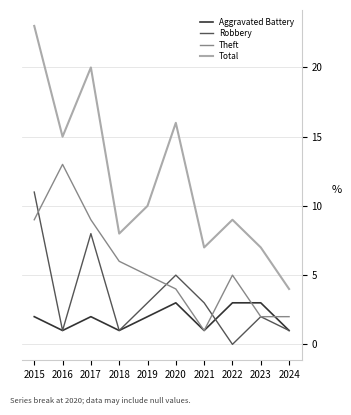

True or false: Robbery and Total cross at least once.

False